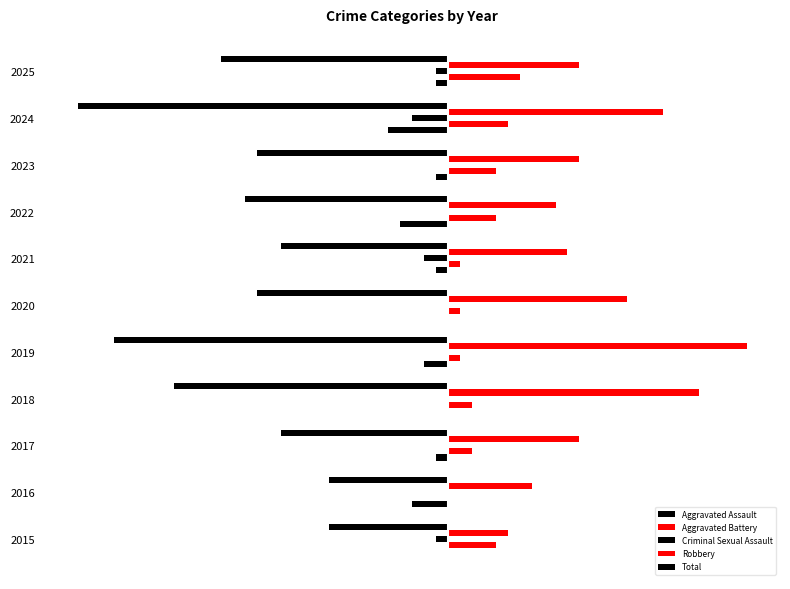

Which series has the largest range (max minus min)?

Total